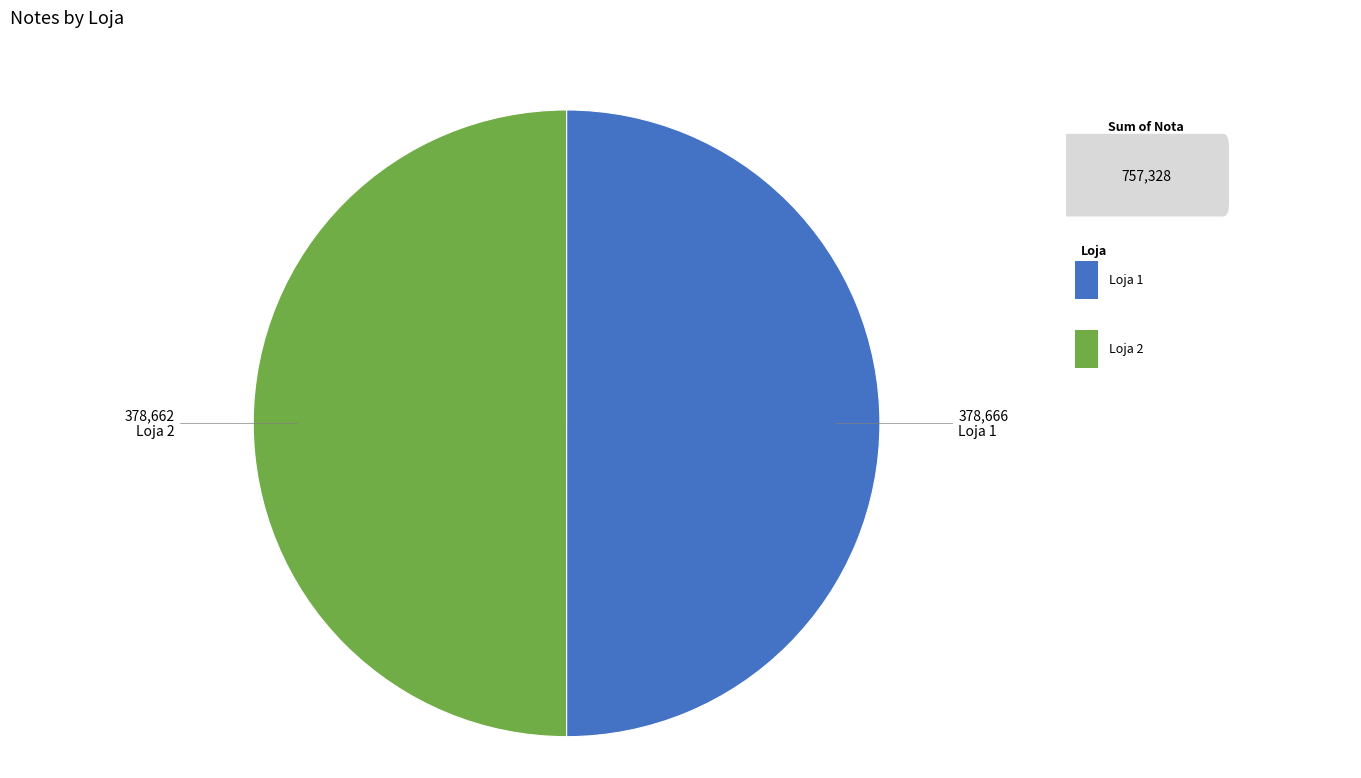

What is the ratio of the value at Loja 2 to the value at Loja 1?

1.0